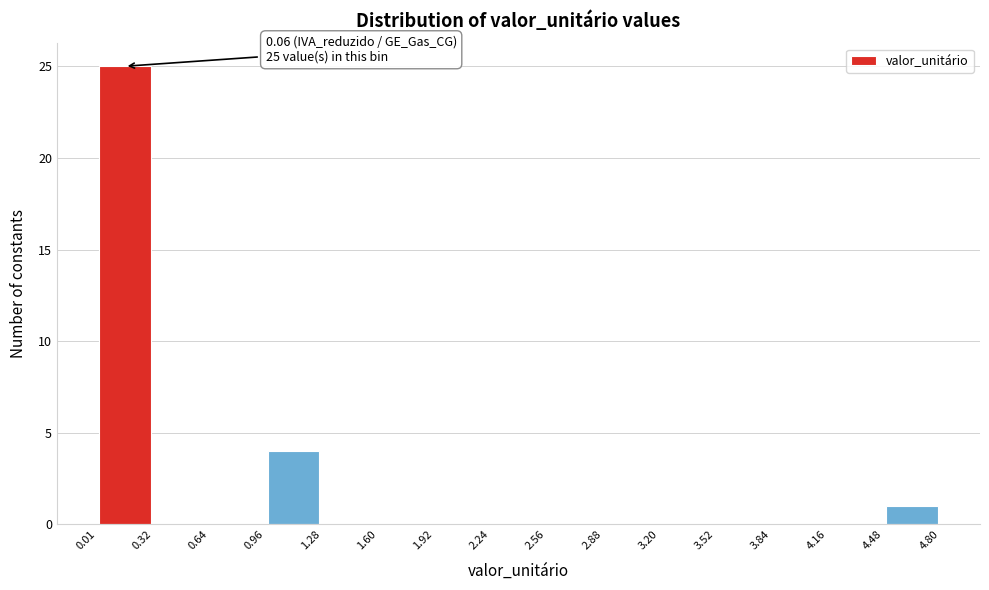

Which range on the x-axis has the tallest bar?

0.01 to 0.32